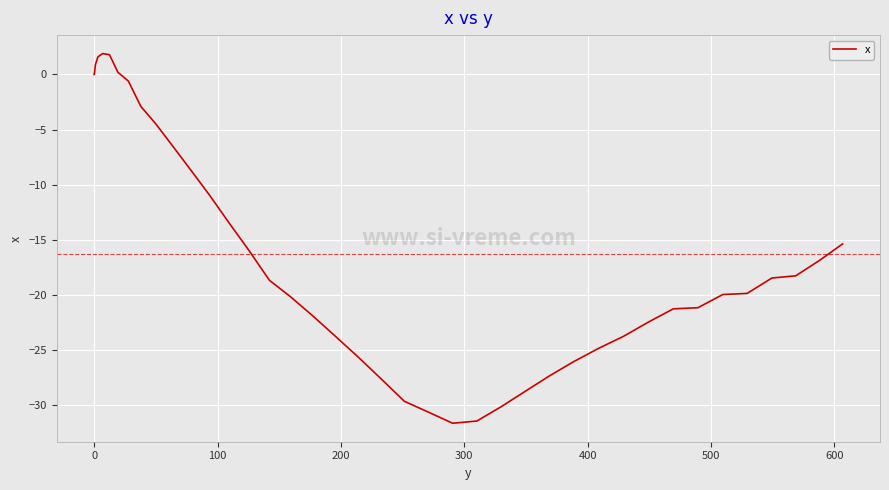

What is the difference between the maximum and minimum values?

33.6